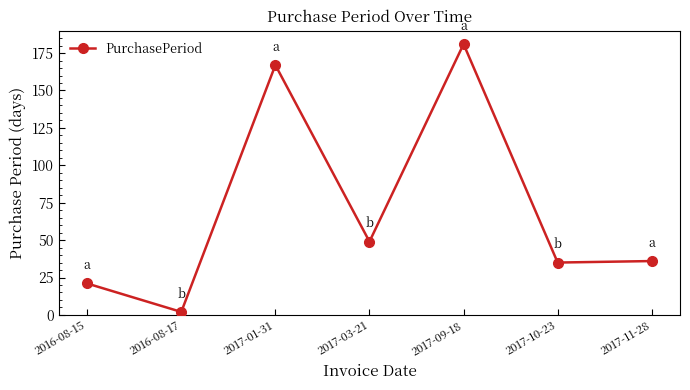

Reading left to right, extract all data points from this chart.

21	2	167	49	181	35	36